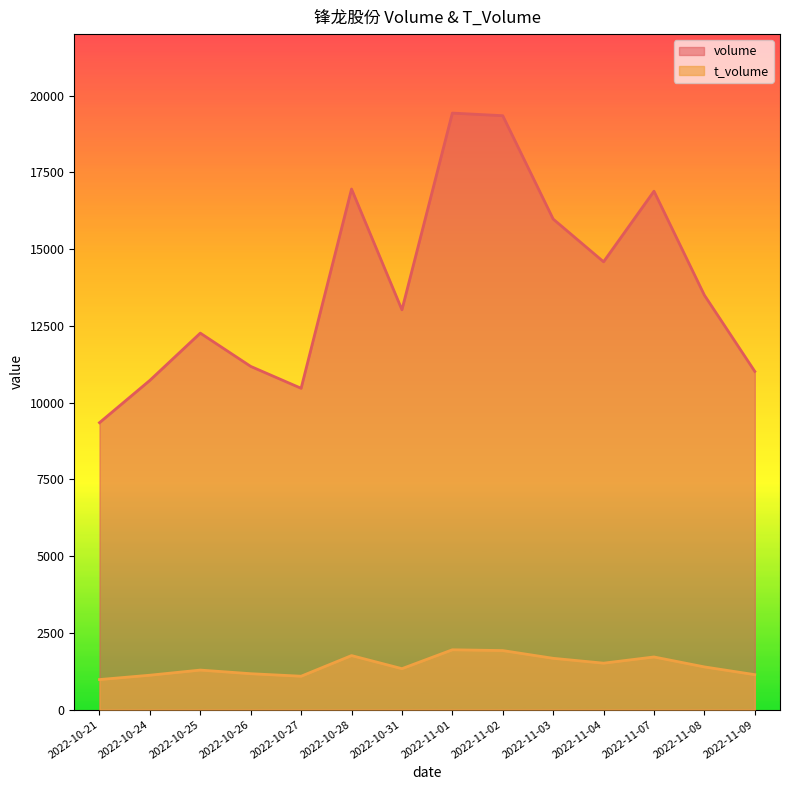

True or false: volume and t_volume intersect in this chart.

False